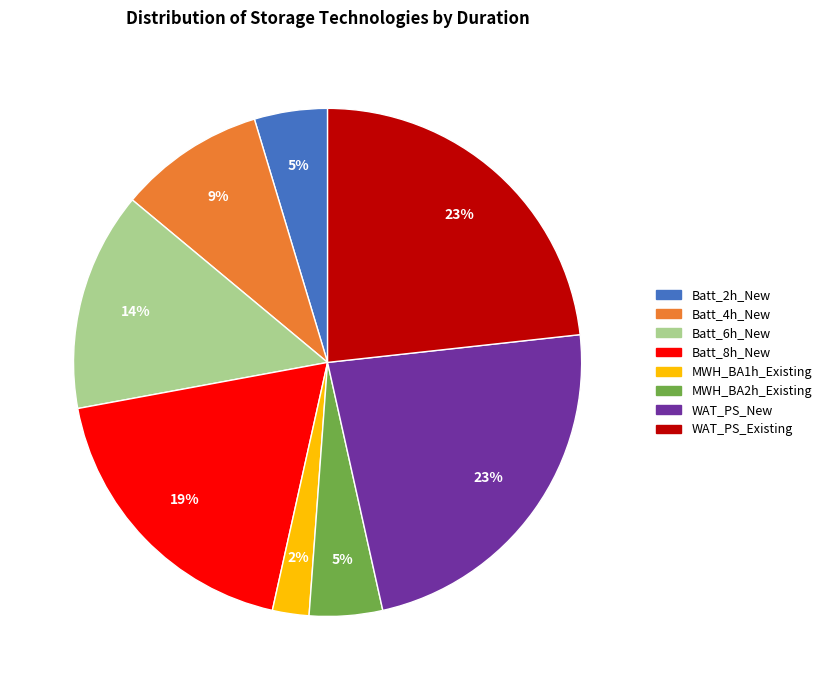

Approximately how many times larger is the value at Batt_8h_New compared to WAT_PS_Existing?

0.8